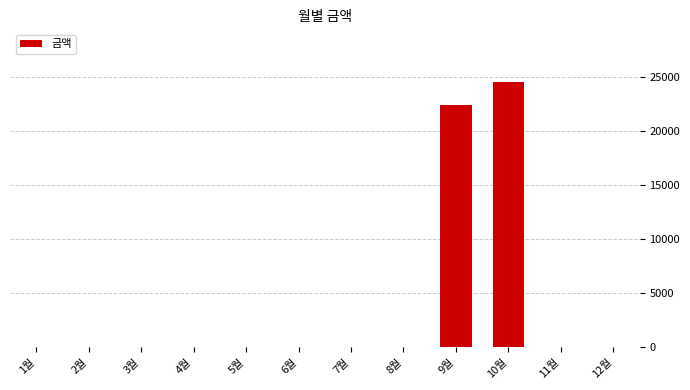

At which label is the value closest to 12255?

9월